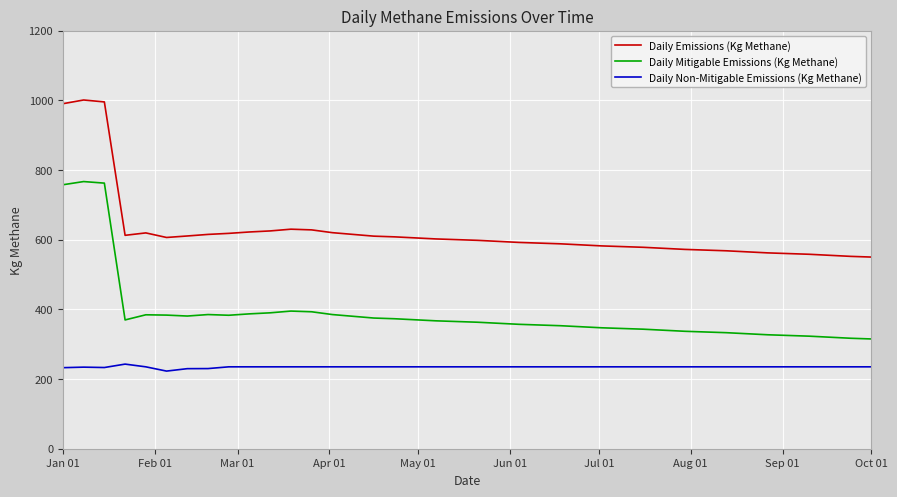

Which series has the widest spread of values?

Daily Mitigable Emissions (Kg Methane)